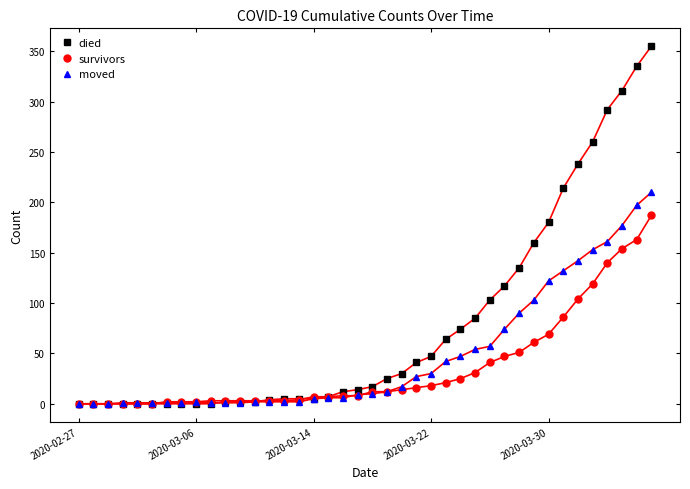

Which series has the largest total across all categories?

died